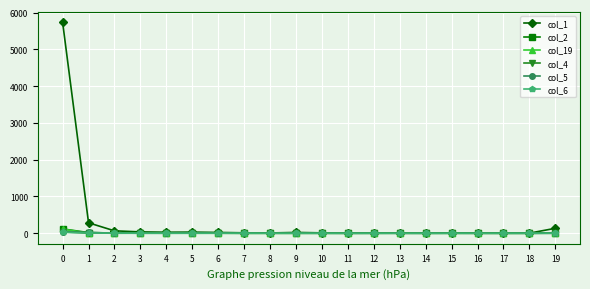

Which series has the widest spread of values?

col_1